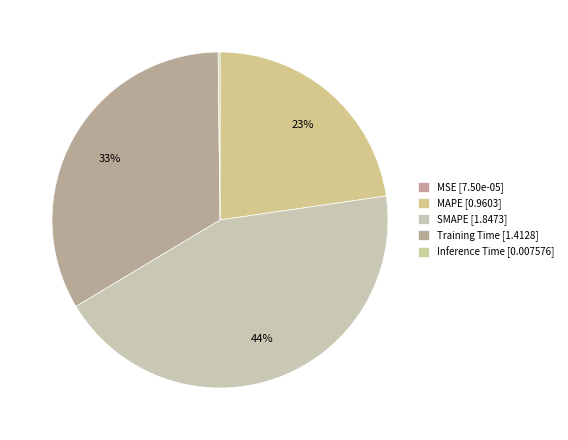

What percentage is the Training Time slice, to the nearest percent?

33%